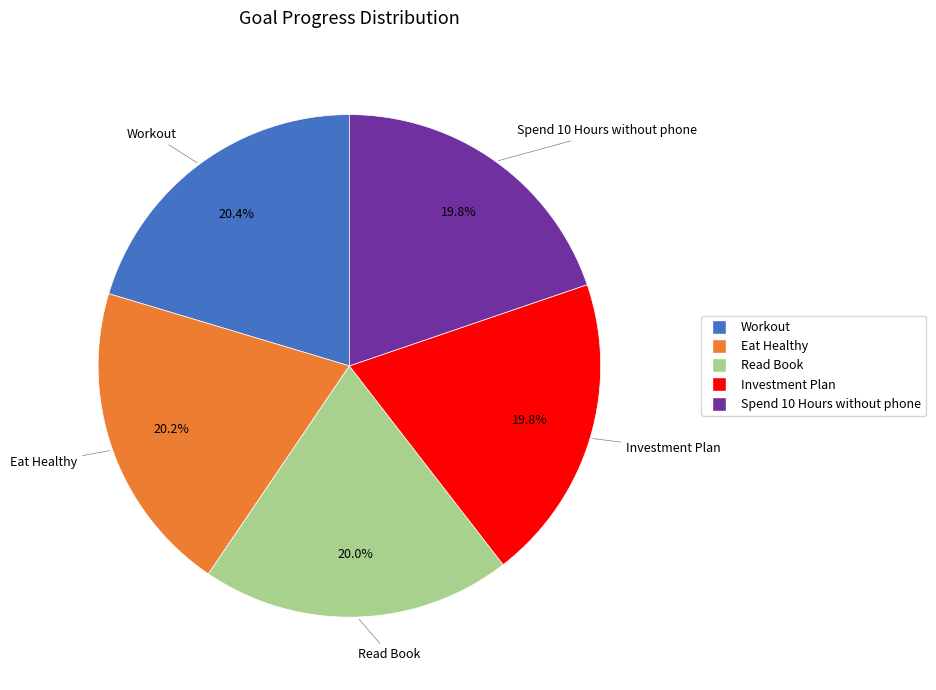

To the nearest percent, what is the combined percentage of Eat Healthy and Workout?

41%